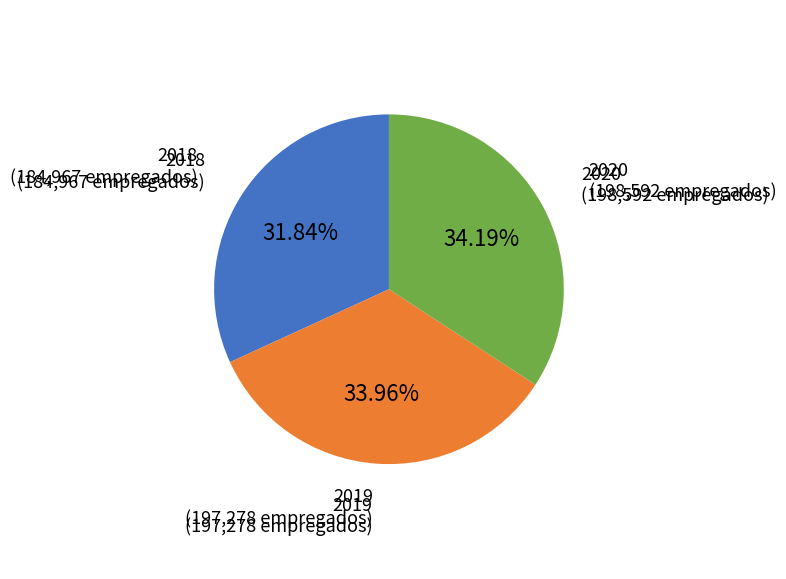

Is there any slice that represents more than half of the pie?

No